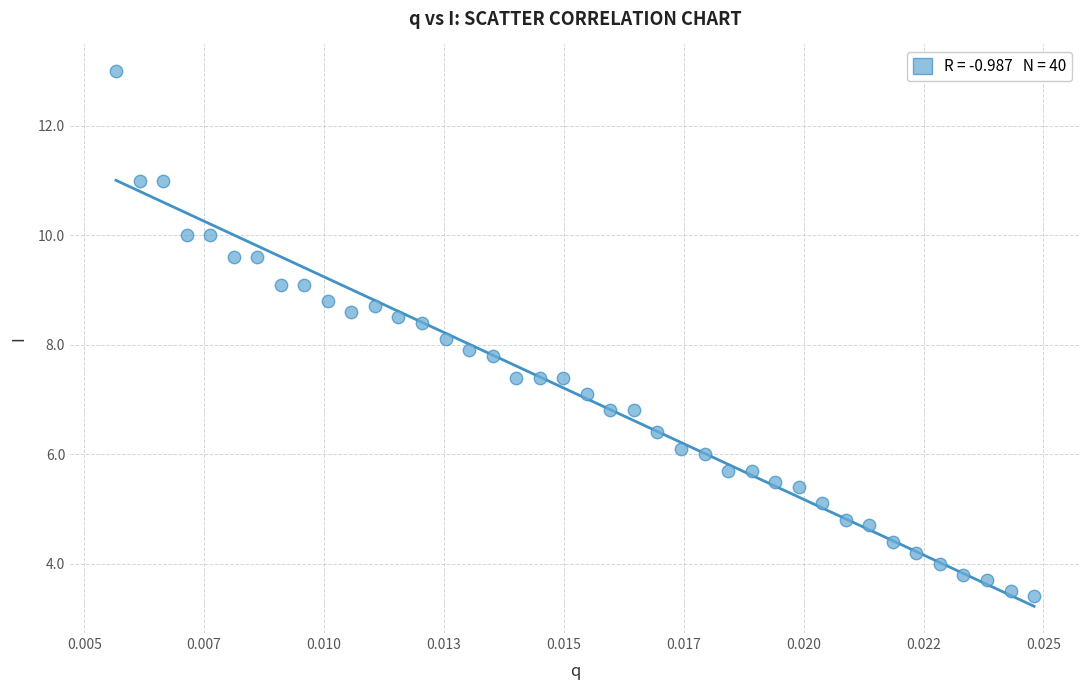

What is the range of Y values (max minus min)?

9.6